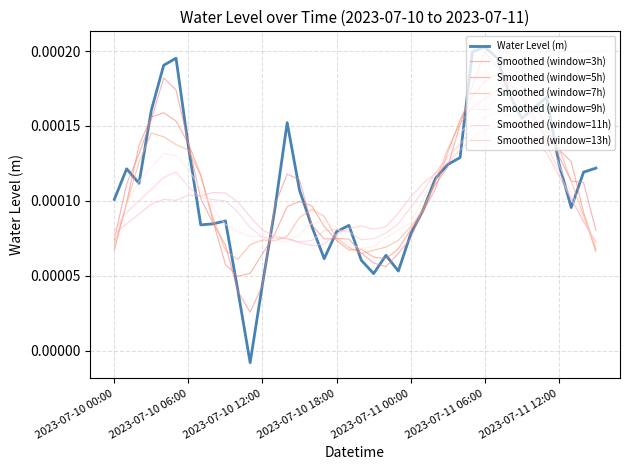

What is the label of the 24th point from the left?

2023-07-10 23:00